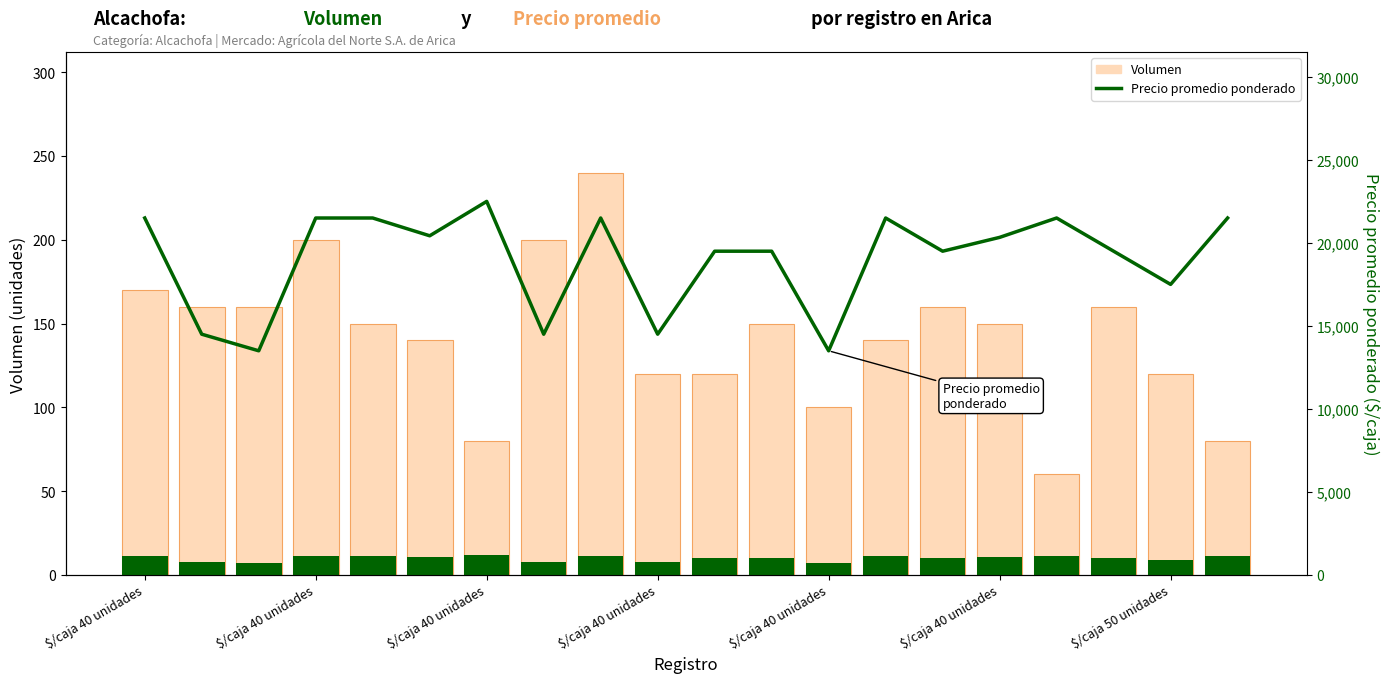

Where does the Volumen series first go above 150?

$/caja 40 unidades